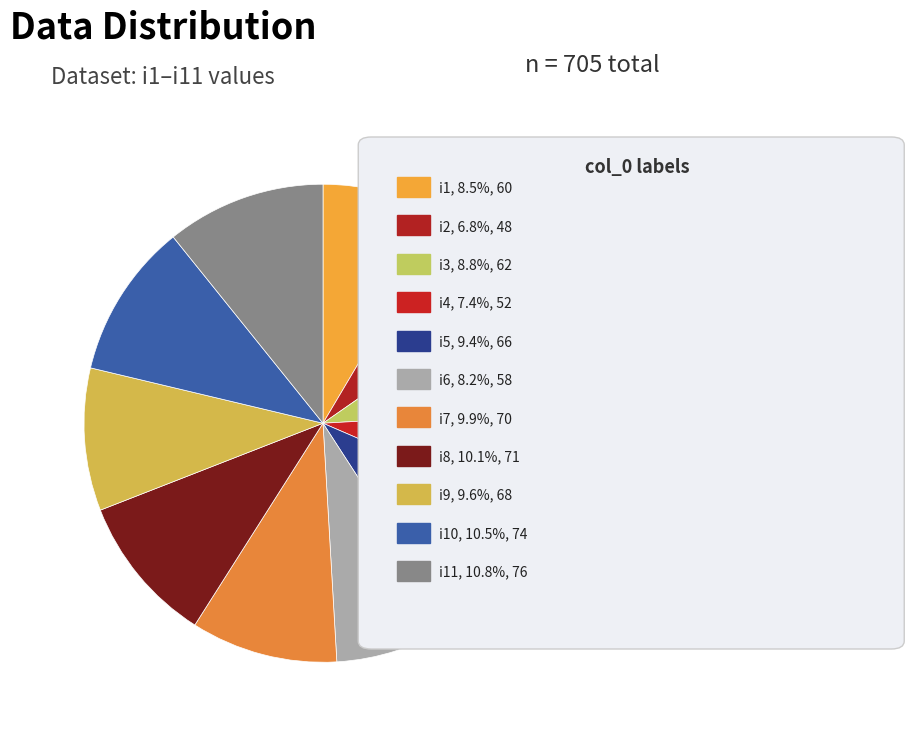

Does any single category account for the majority?

No